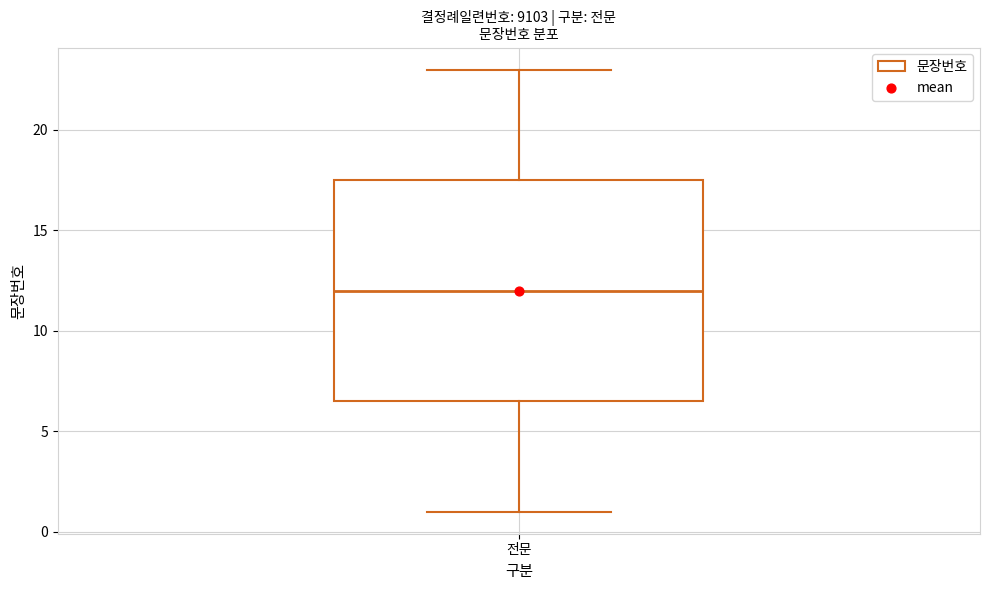

Transcribe this box plot: give where the median line is, the range the box spans, and where the two whiskers end, as read against the y-axis. The values are not printed on the chart, so give them approximately, as read against the axis.

median 12.0, box 6.5 to 17.5, whiskers 1.0 to 23.0